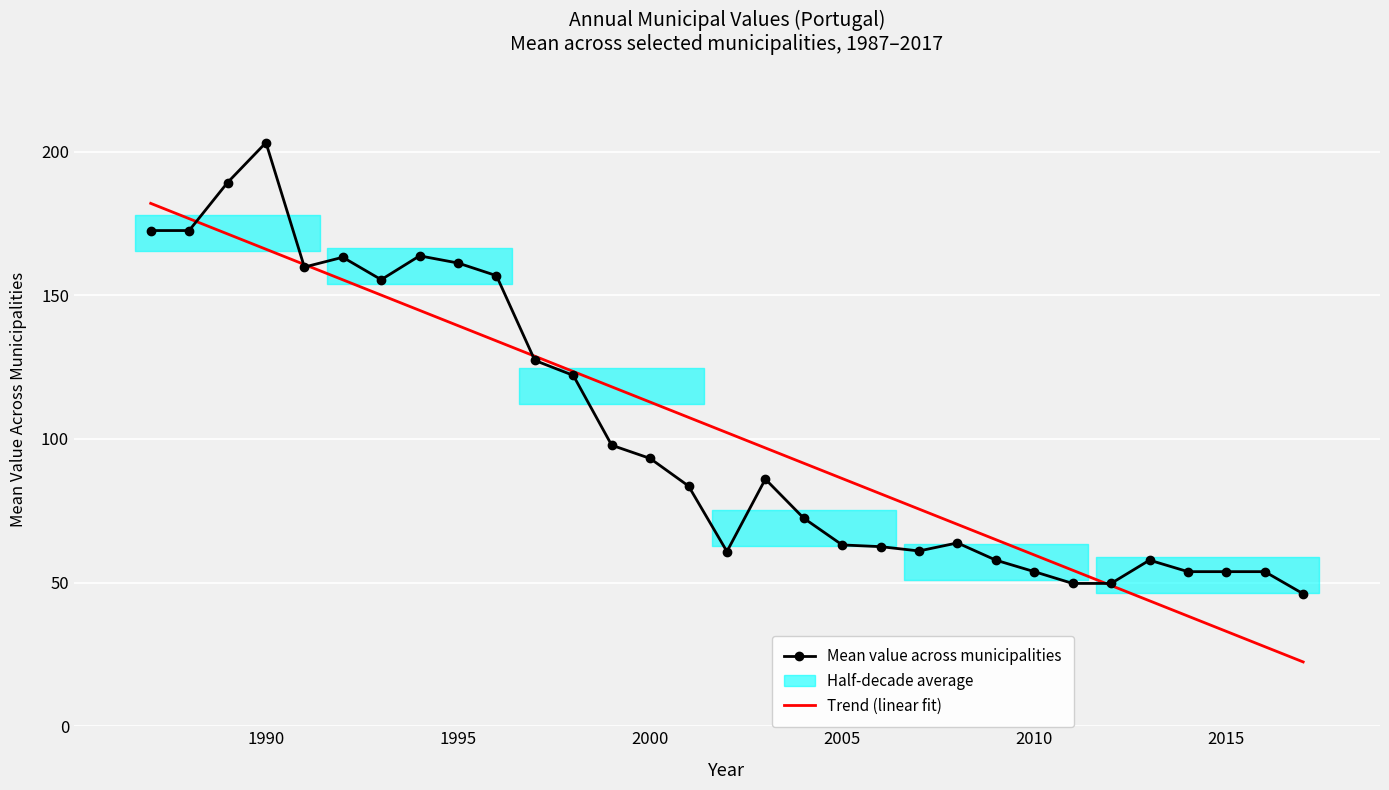

True or false: Mean value across municipalities has a value of 112.3 at 7.

False